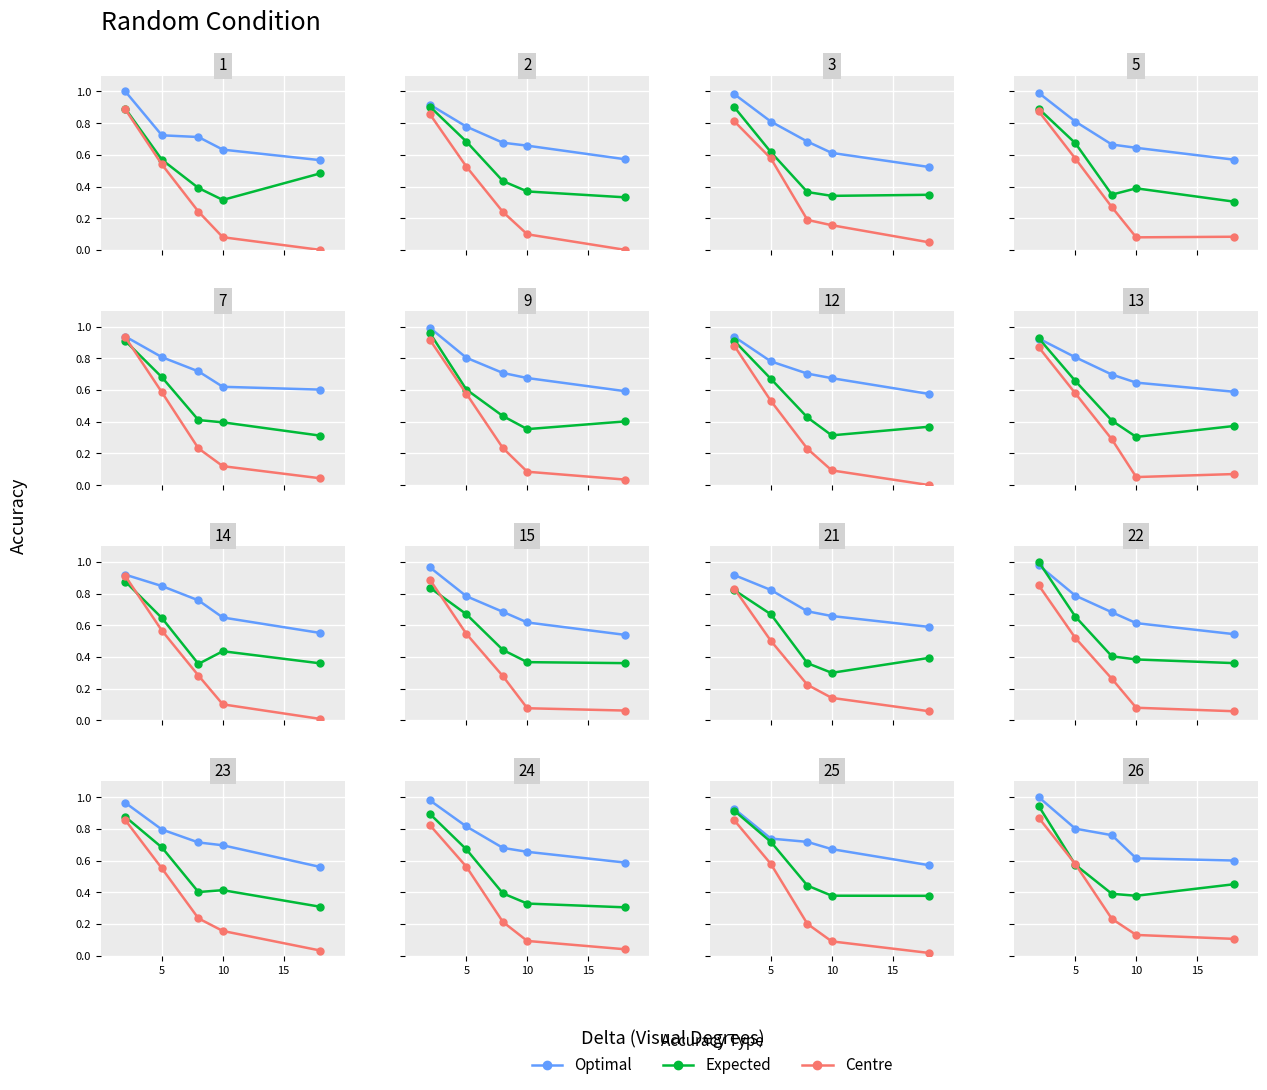

Which series has the largest range (max minus min)?

Centre